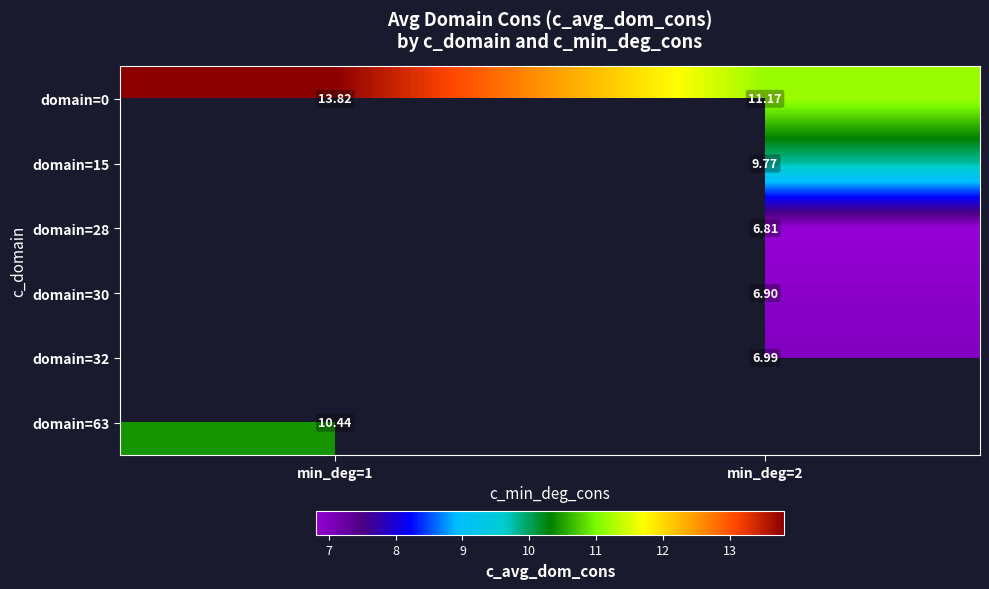

At how many categories does at least one series exceed 7?

2